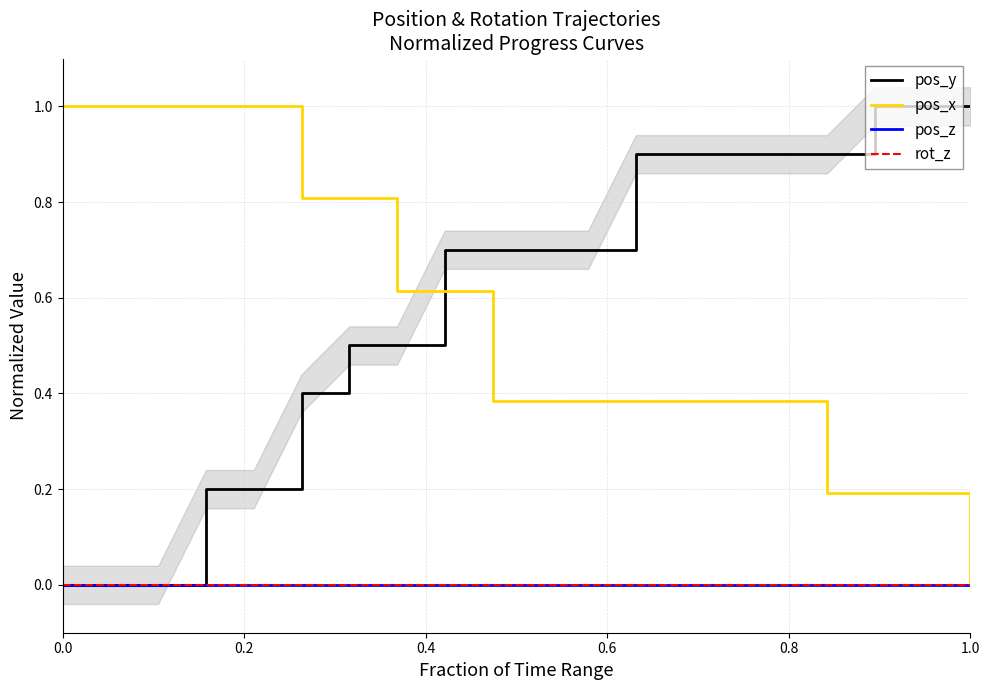

True or false: pos_z and pos_y intersect in this chart.

False